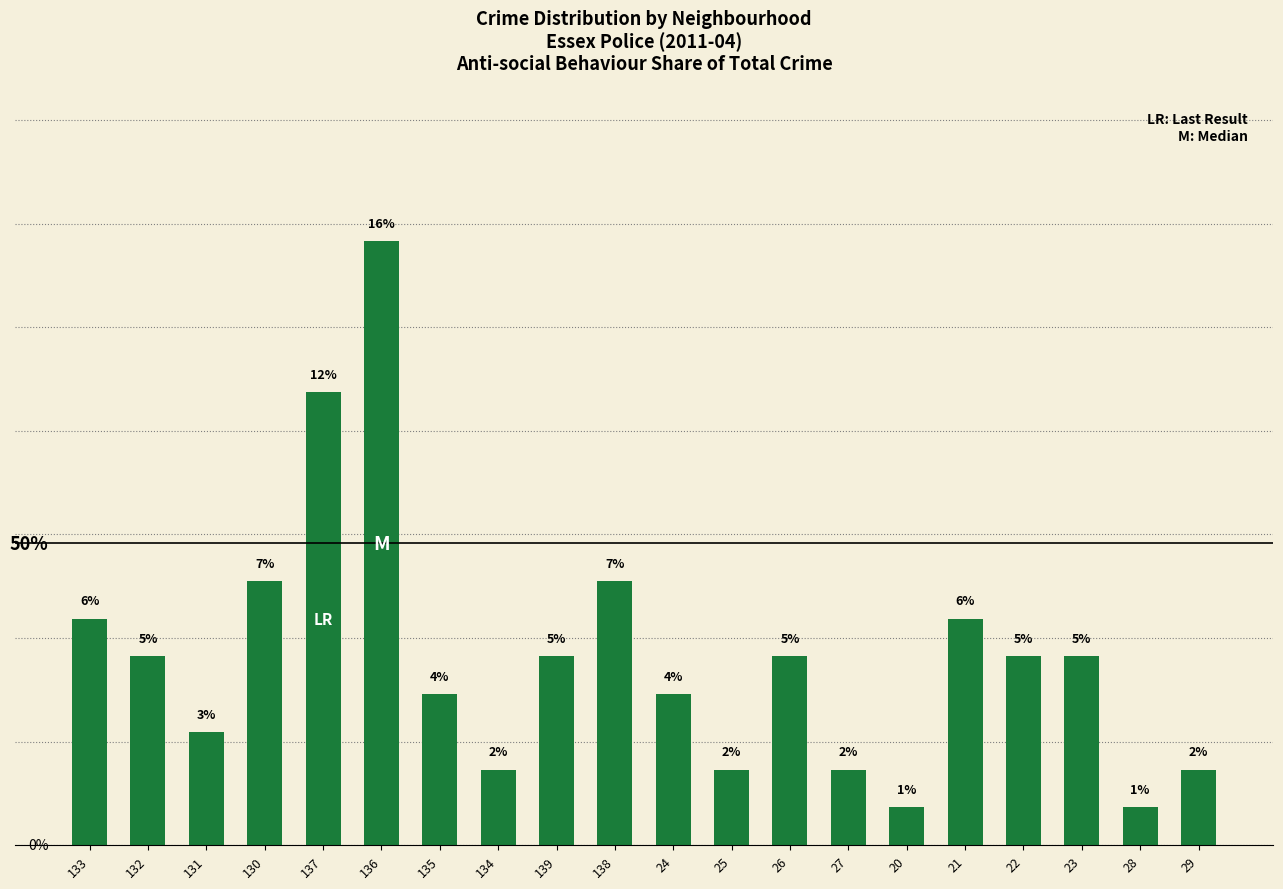

What is the label of the 5th bar from the right?

21